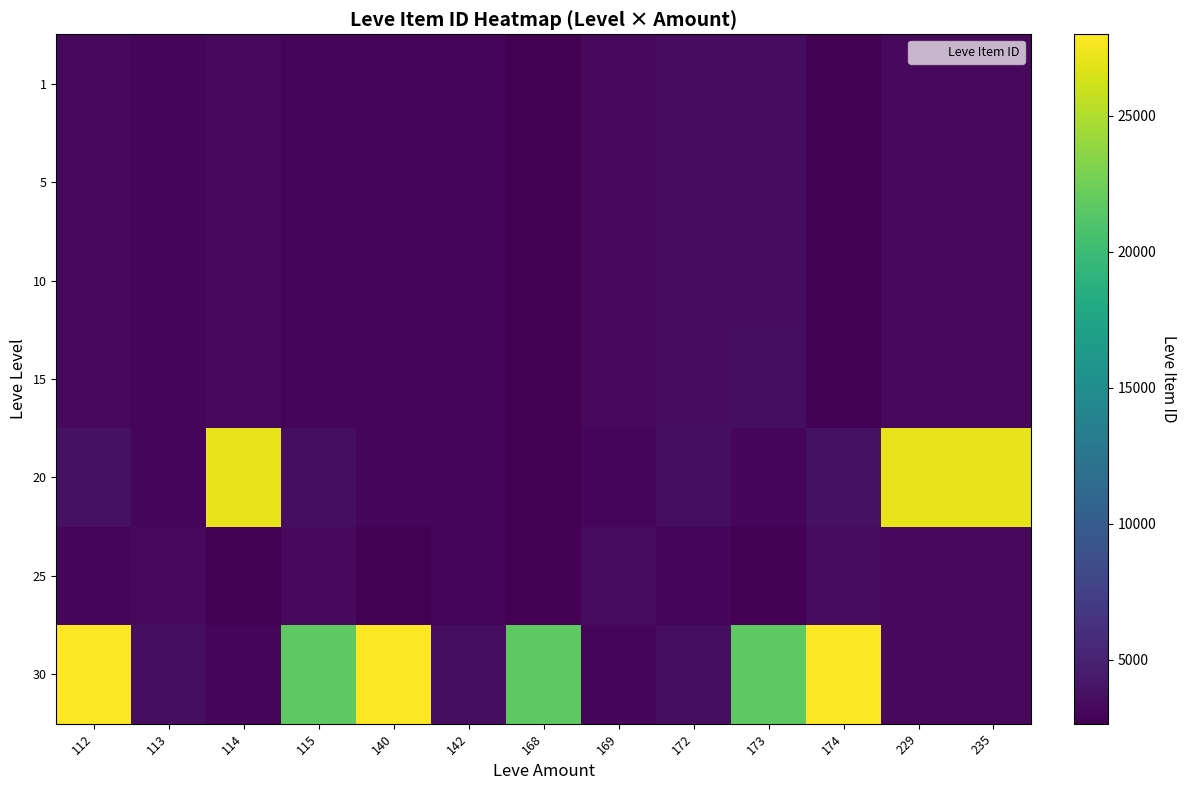

What is the difference between the highest and lowest values at 112?

24924